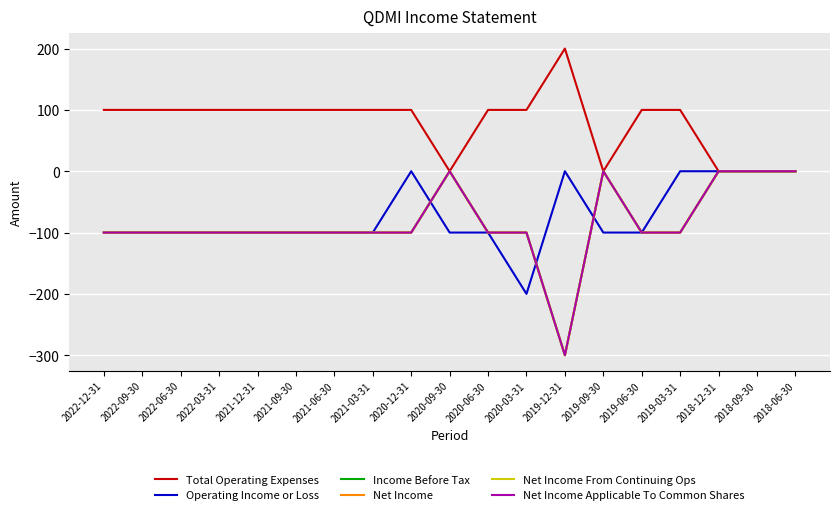

Where is the first local maximum for Operating Income or Loss?

2020-12-31